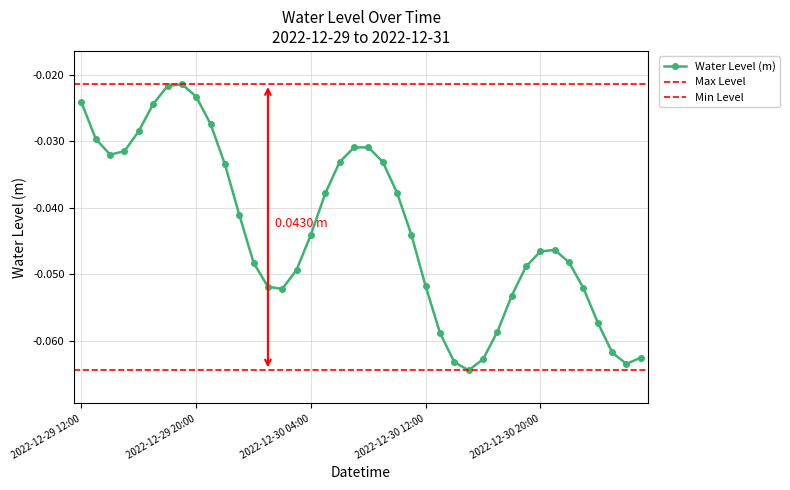

What is the value of the 29th point from the left?

-0.1